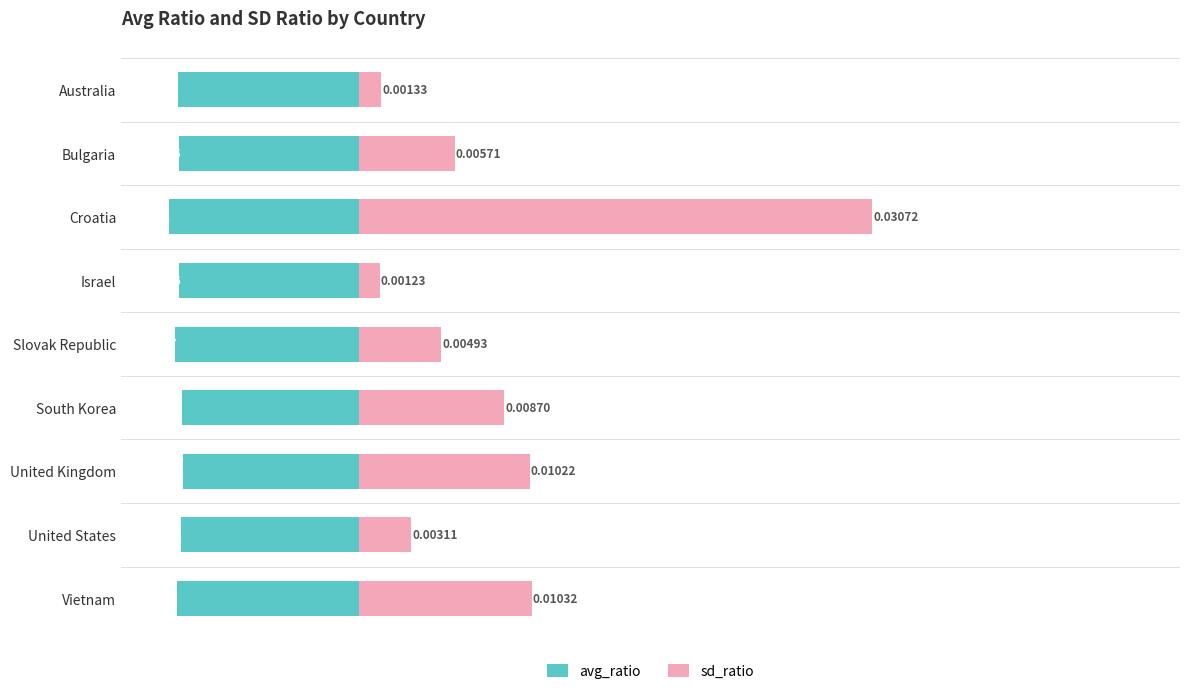

What are all the series names shown in the legend?

avg_ratio, sd_ratio